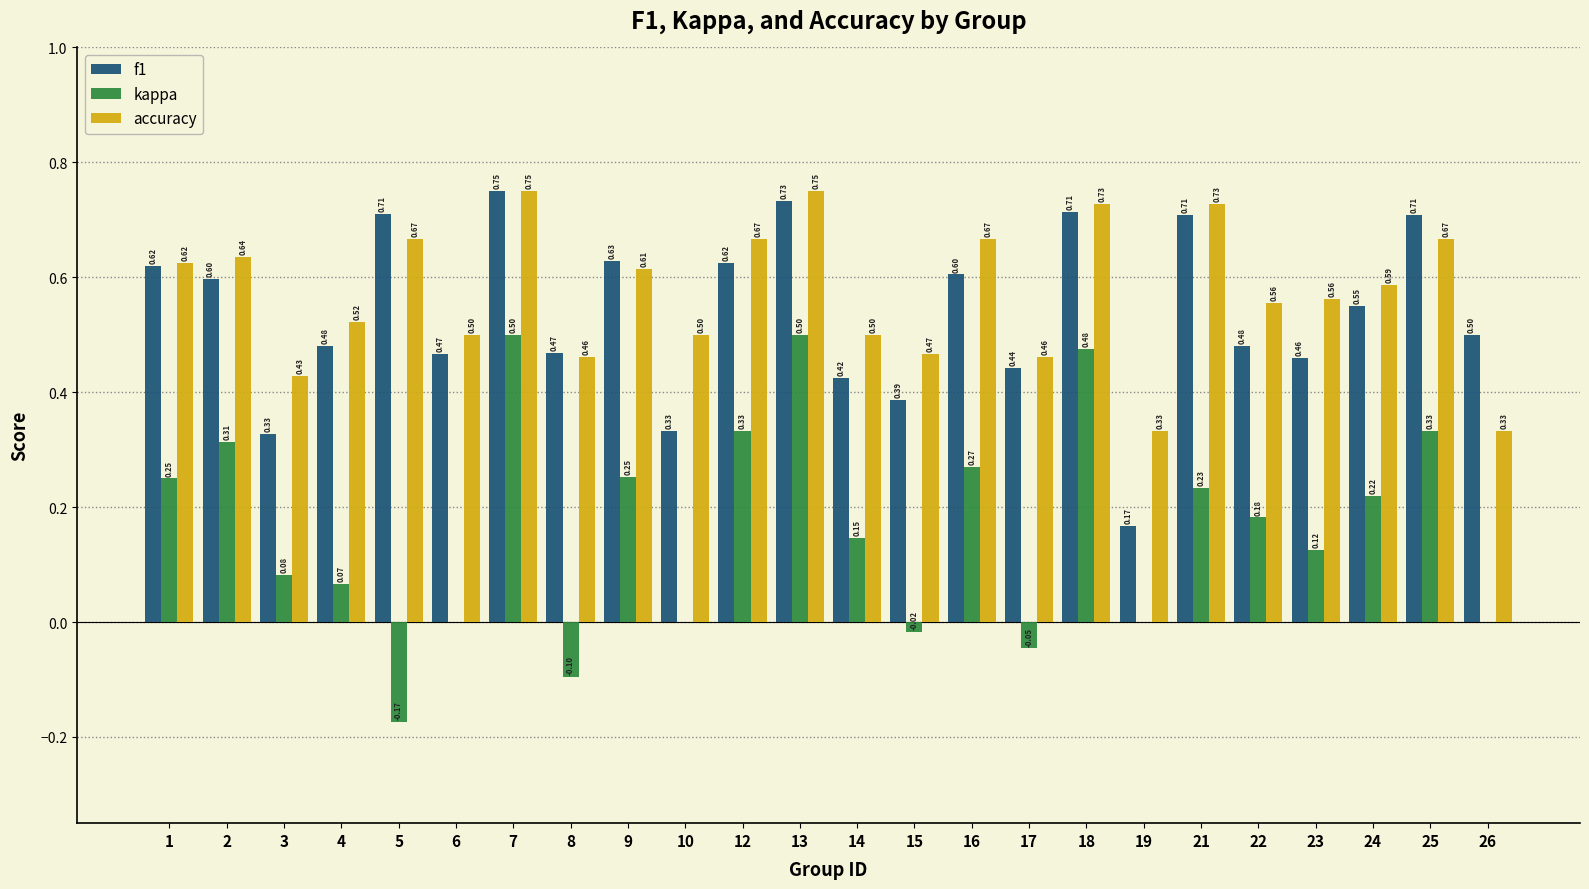

At which category is the sum across all series the highest?

7